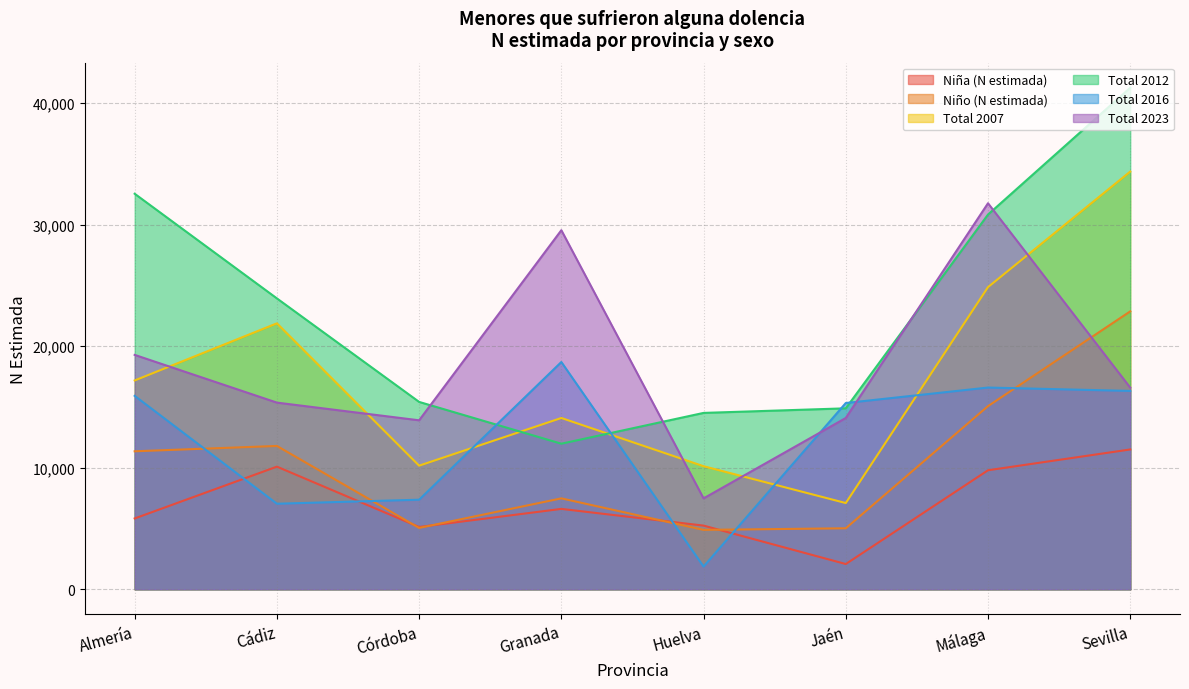

What are all the series names shown in the legend?

Niña (N estimada), Niño (N estimada), Total 2007, Total 2012, Total 2016, Total 2023